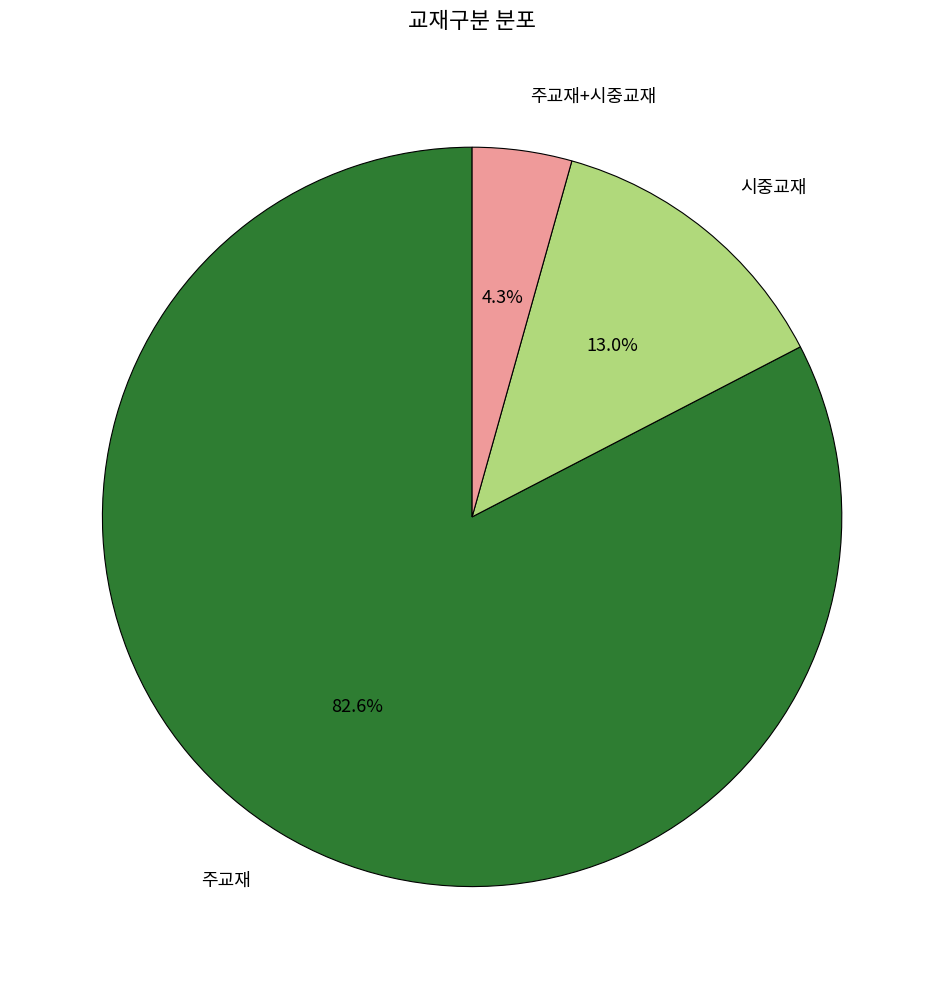

Which has a higher value, 주교재 or 시중교재?

주교재